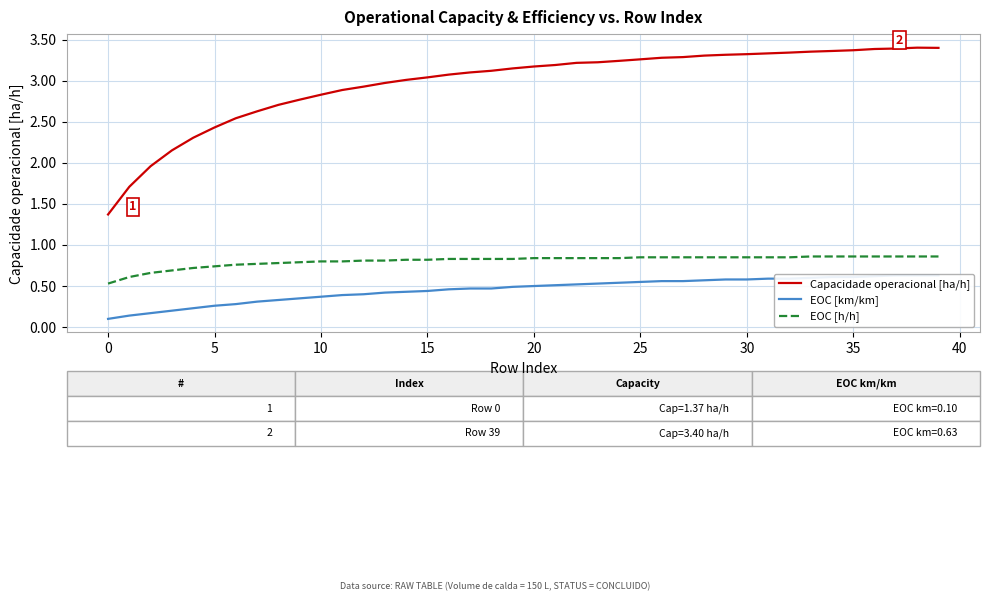

Where does the Capacidade operacional [ha/h] series first go above 3?

14